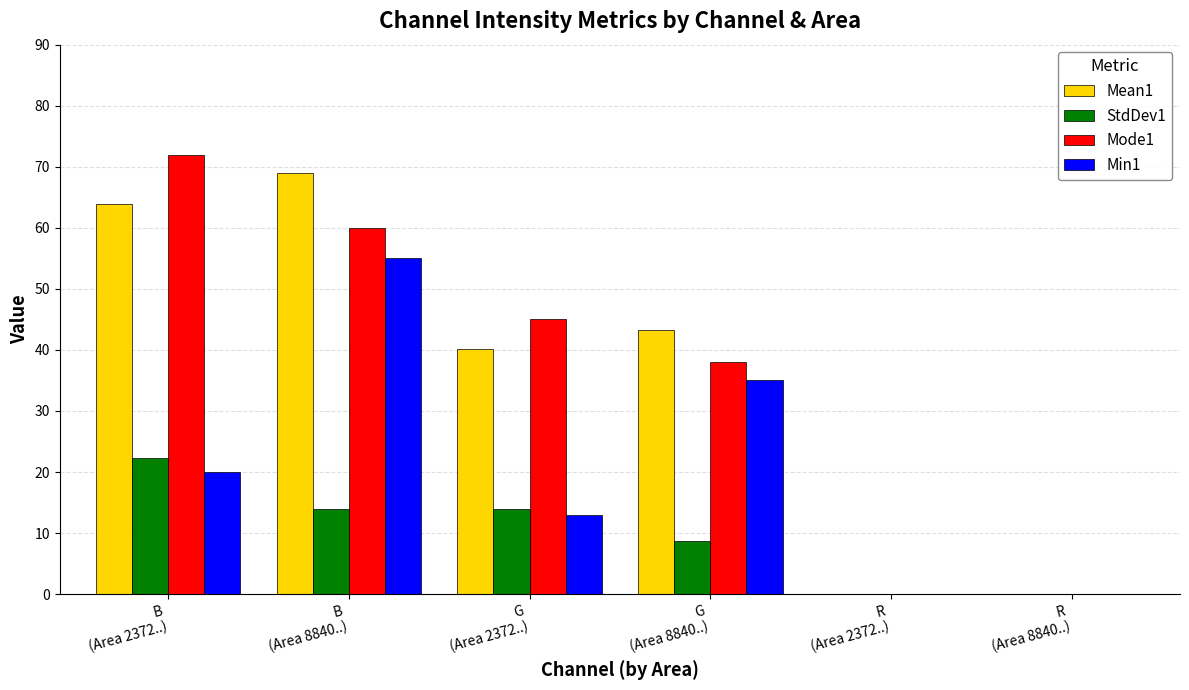

True or false: Mean1 has a value of 63.9 at B
(Area 2372..).

True